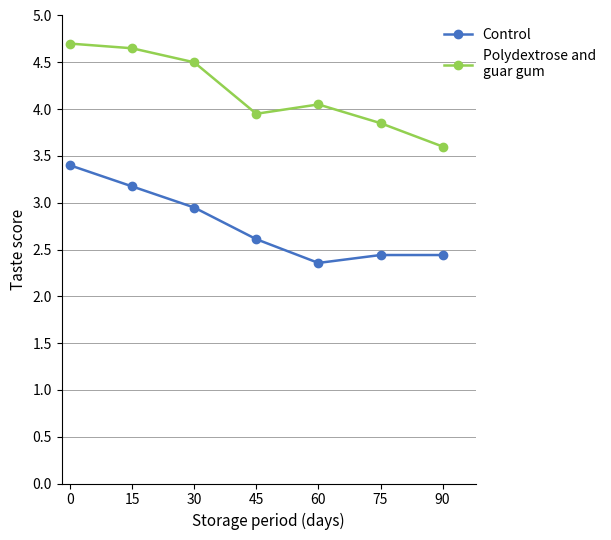

What is the greatest value displayed?

4.7